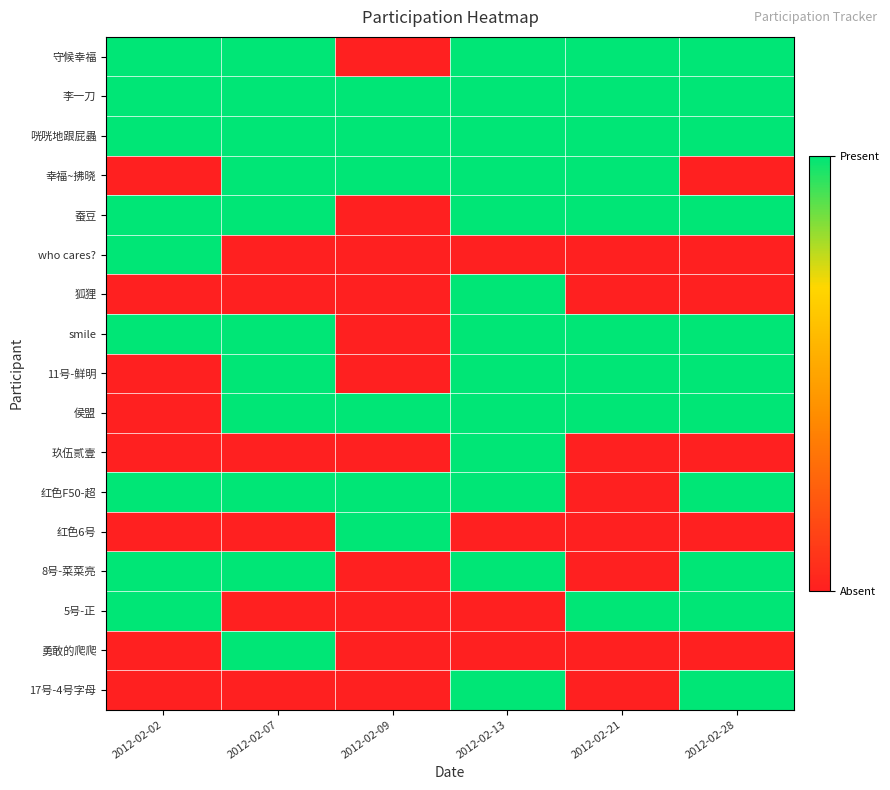

Rank the series by their maximum value, from lowest to highest.

守候幸福, 李一刀, 咣咣地跟屁蟲, 幸福~拂晓, 蚕豆, who cares?, 狐狸, smile, 11号-鲜明, 侯盟, 玖伍贰壹, 红色F50-超, 红色6号, 8号-菜菜亮, 5号-正, 勇敢的爬爬, 17号-4号字母